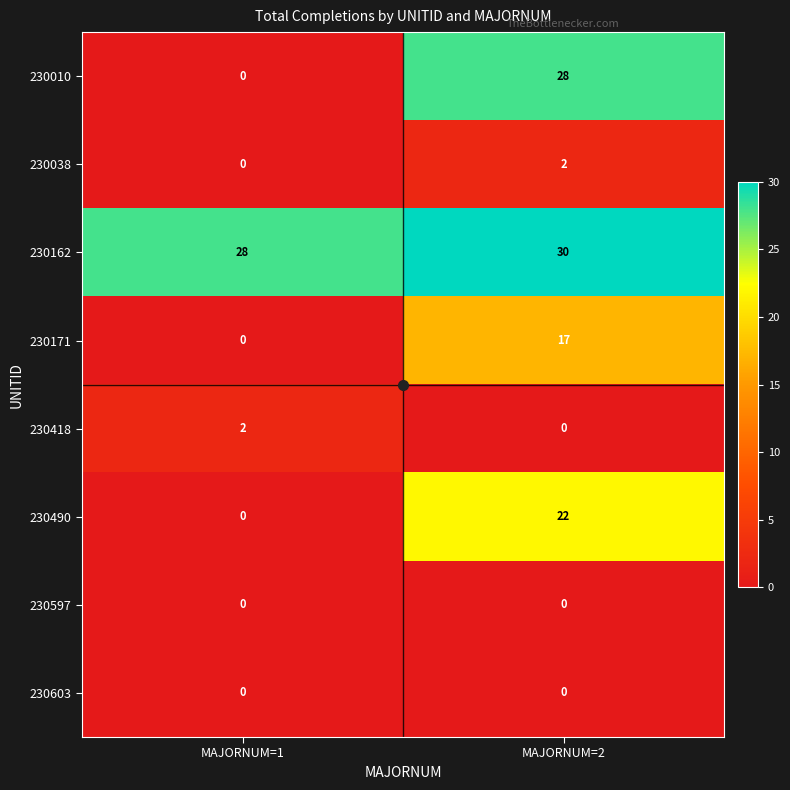

What is the average value of the 230010 series?

14